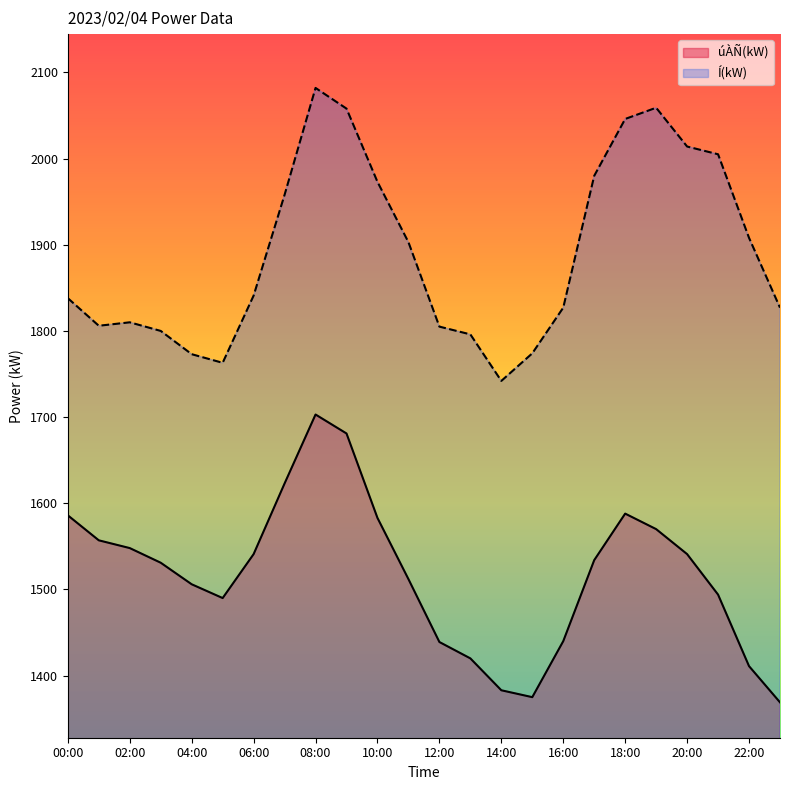

What is the label of the 10th point from the left?

09:00